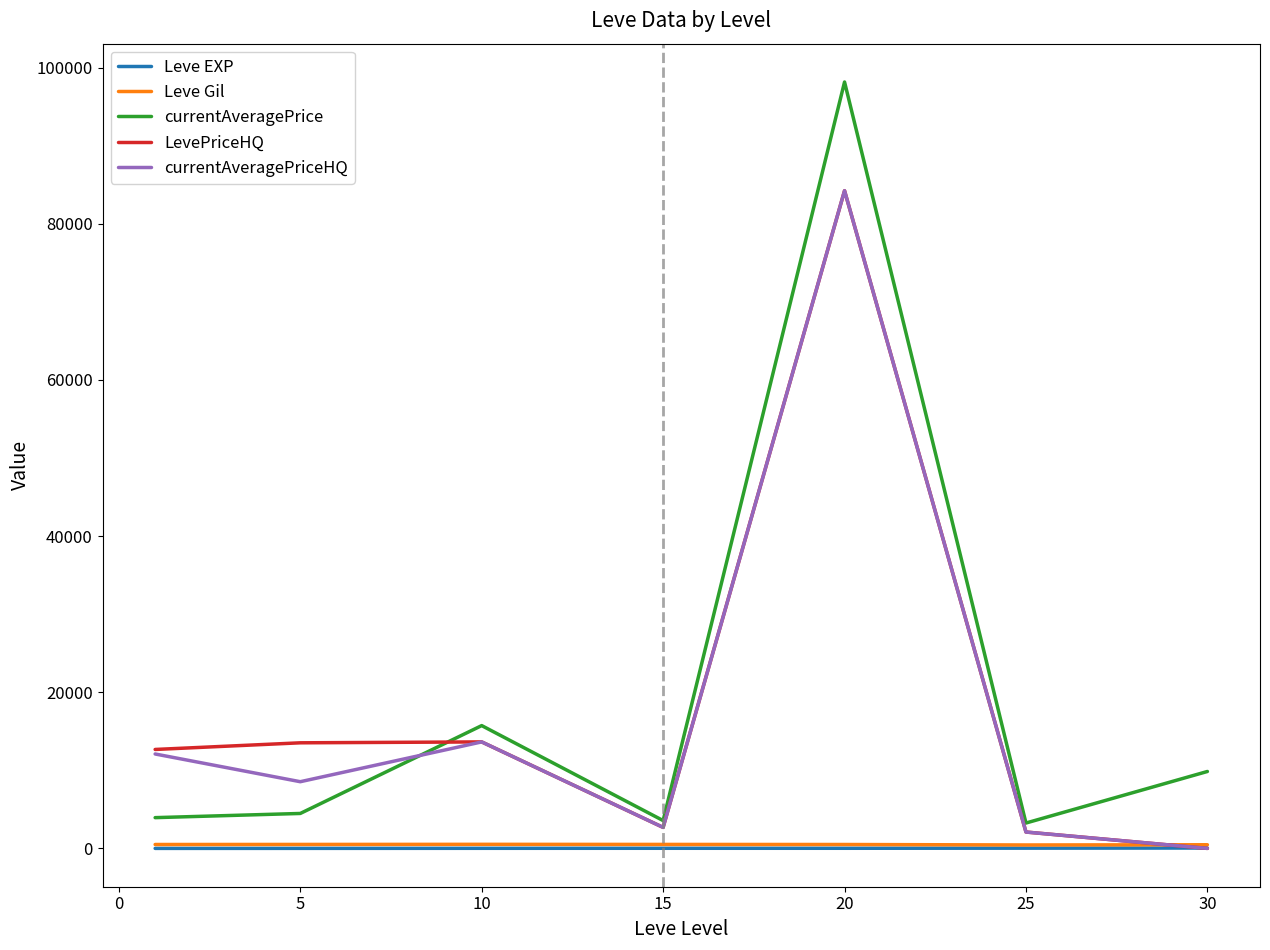

True or false: Leve EXP and currentAveragePrice cross at least once.

False